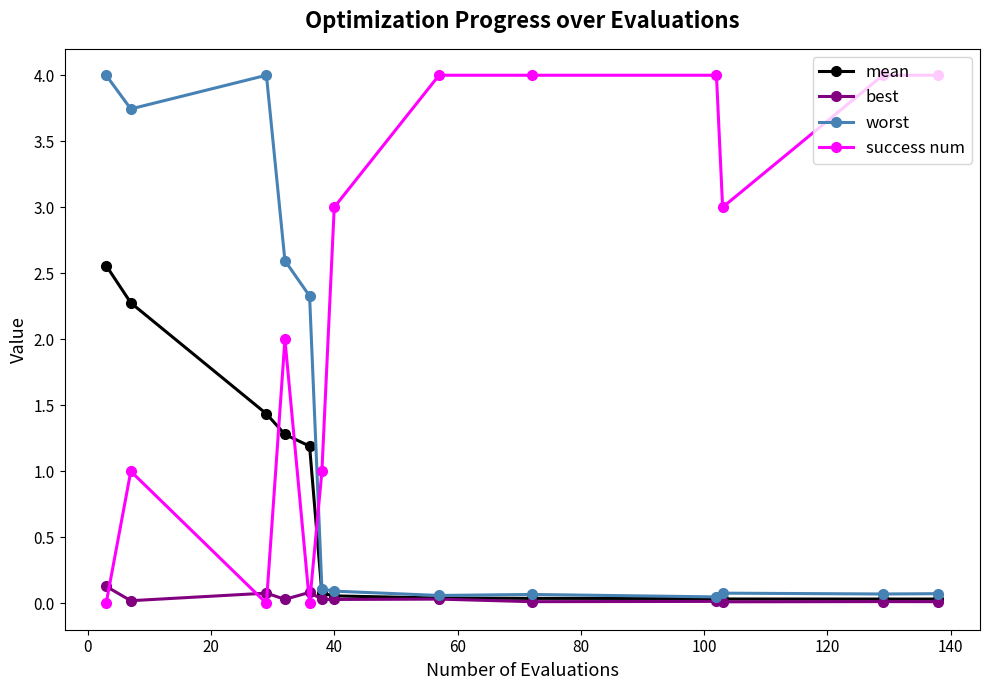

How many intersections are there between success num and mean?

3